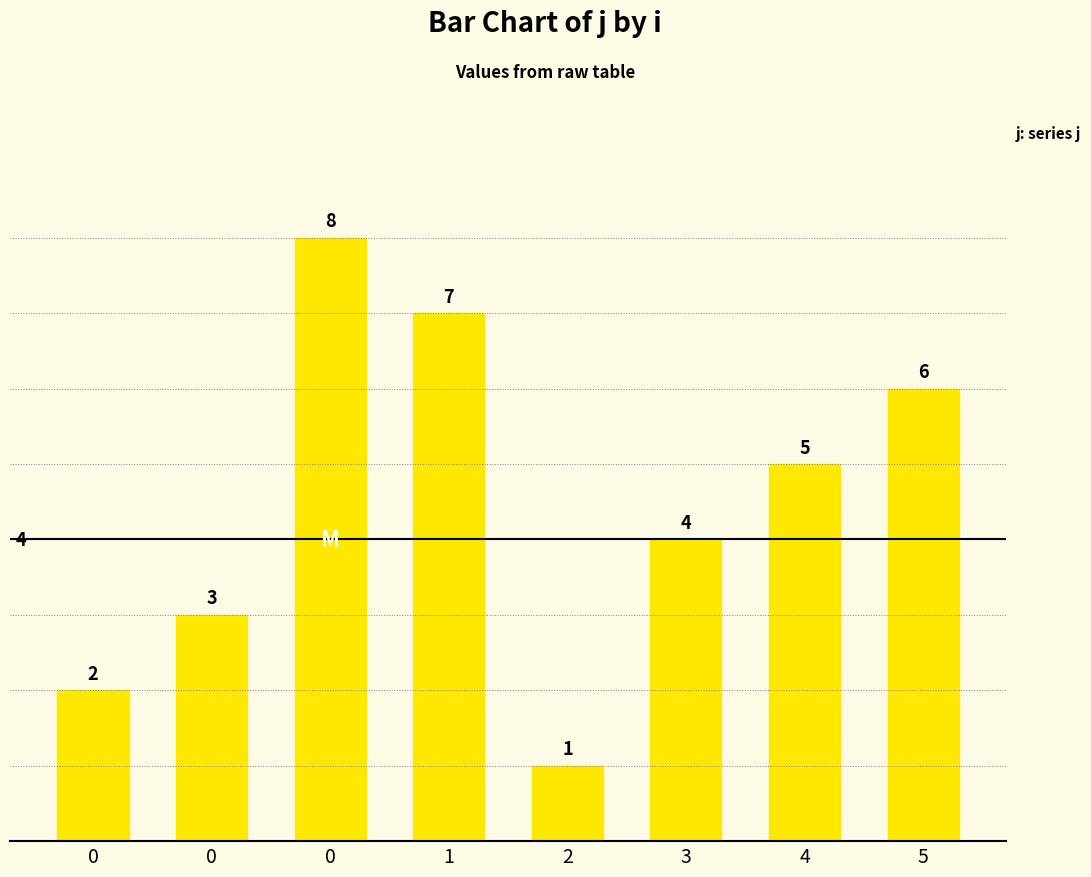

What is the difference between the second highest and minimum values?

6